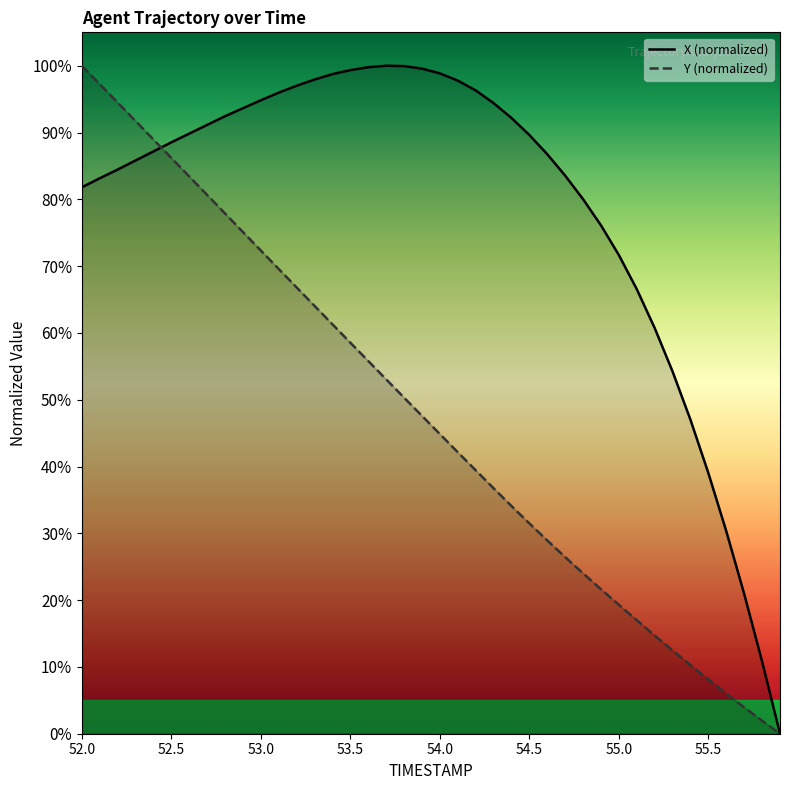

Between which two adjacent categories do X and Y first intersect?

52.4 and 52.5